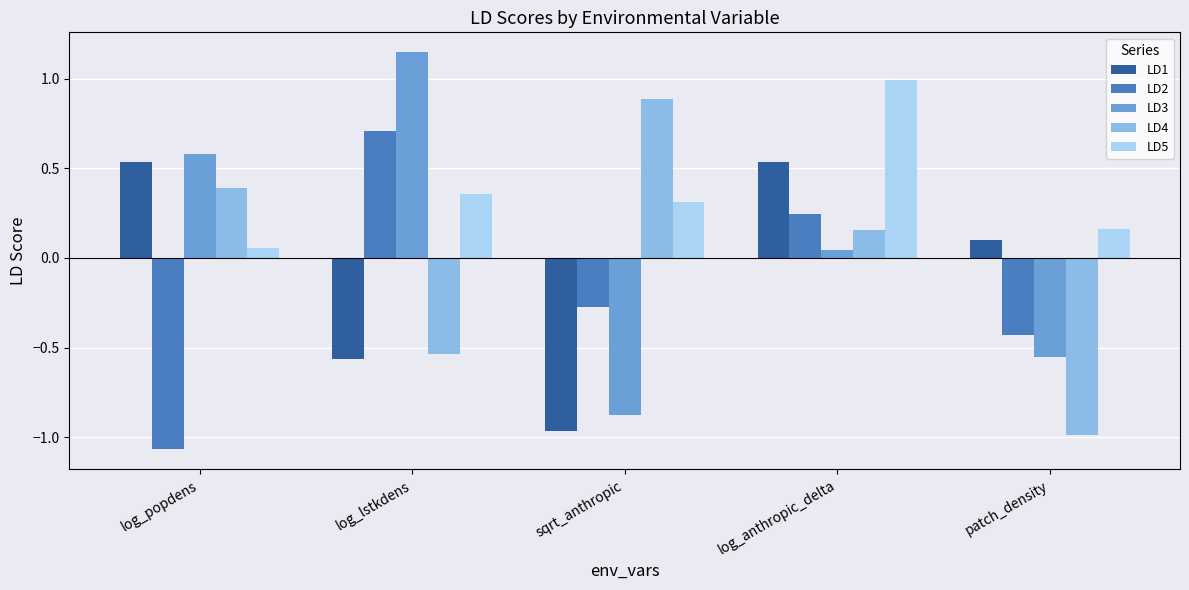

How many positive values does the LD1 series have?

3